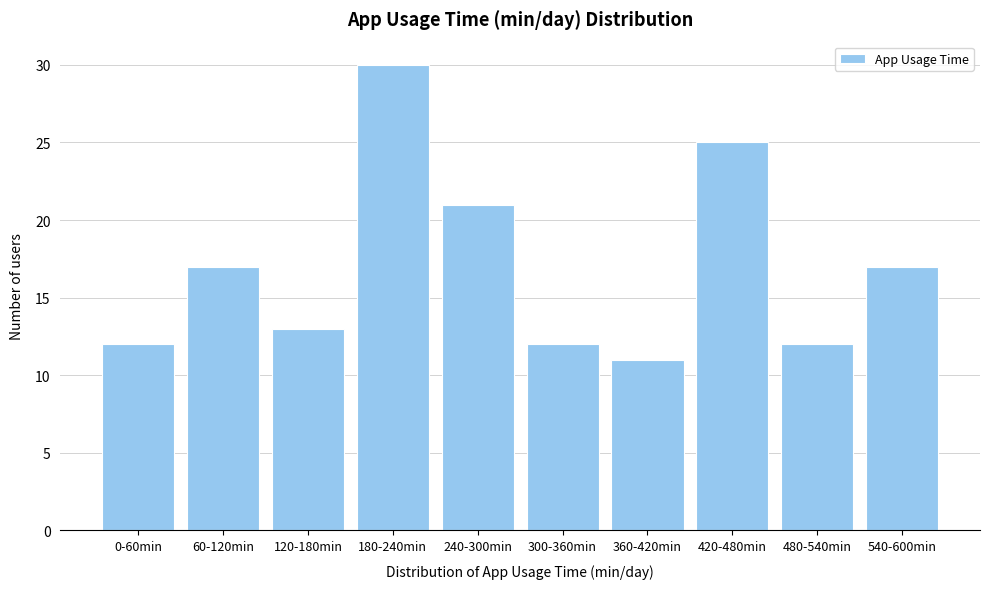

Reading right to left, transcribe all the data shown in this chart.

540-600min=17	480-540min=12	420-480min=25	360-420min=11	300-360min=12	240-300min=21	180-240min=30	120-180min=13	60-120min=17	0-60min=12